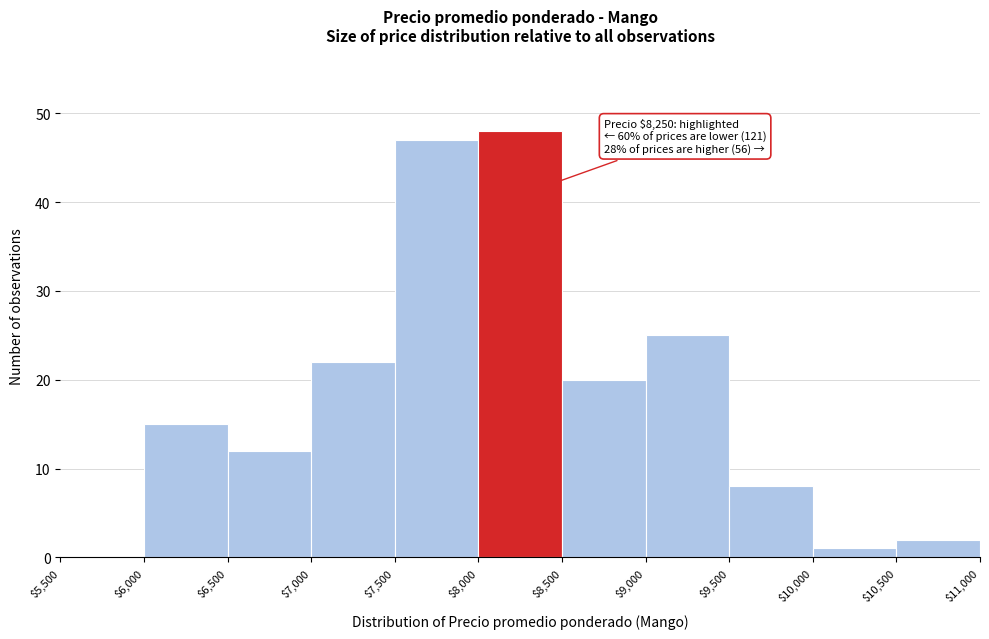

Which range on the x-axis has the tallest bar?

$8,000 to $8,500